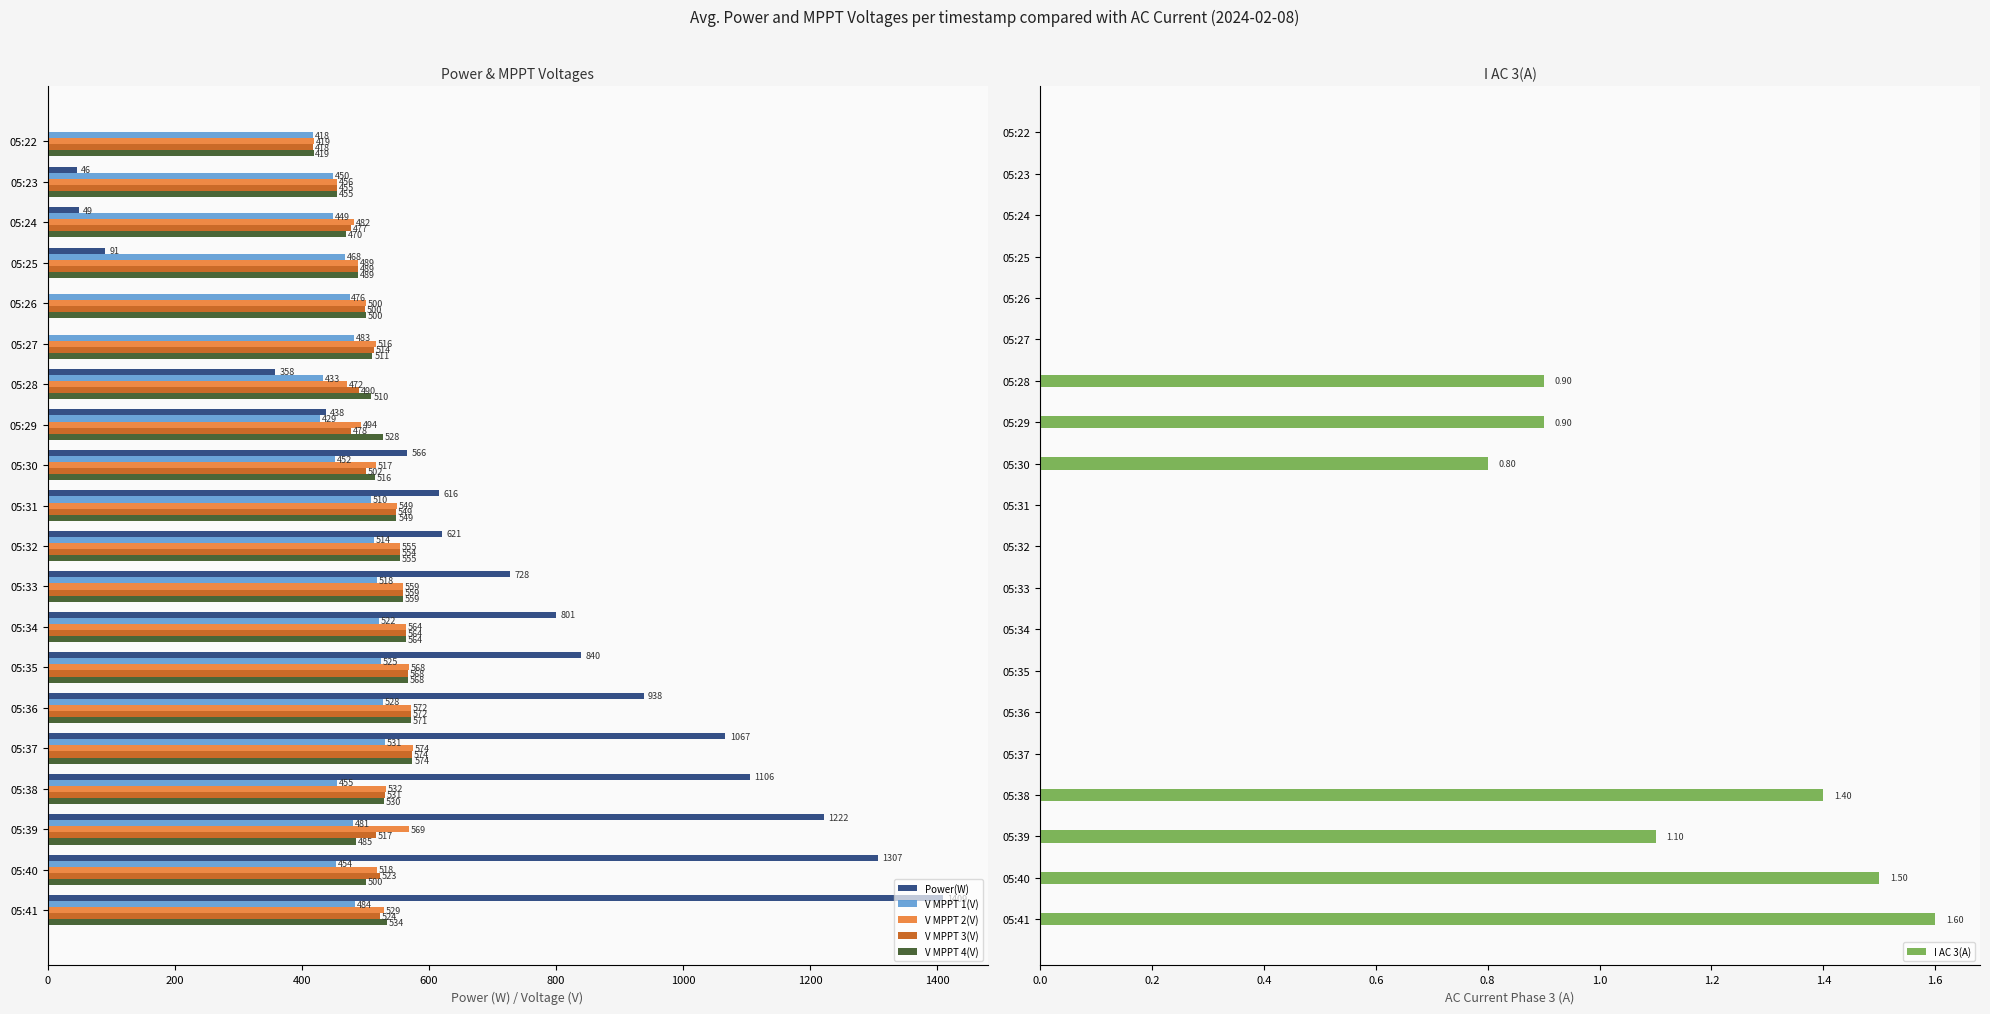

Does the chart contain stacked bars?

No